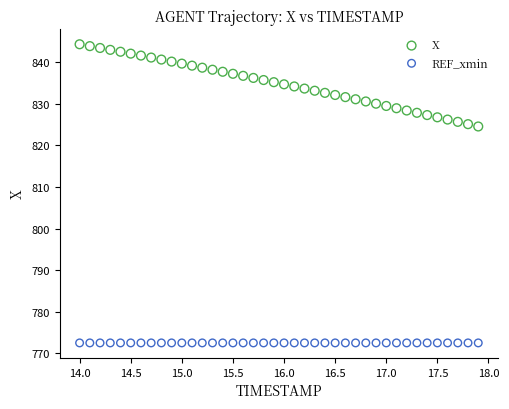

What are all the series names shown in the legend?

X, REF_xmin